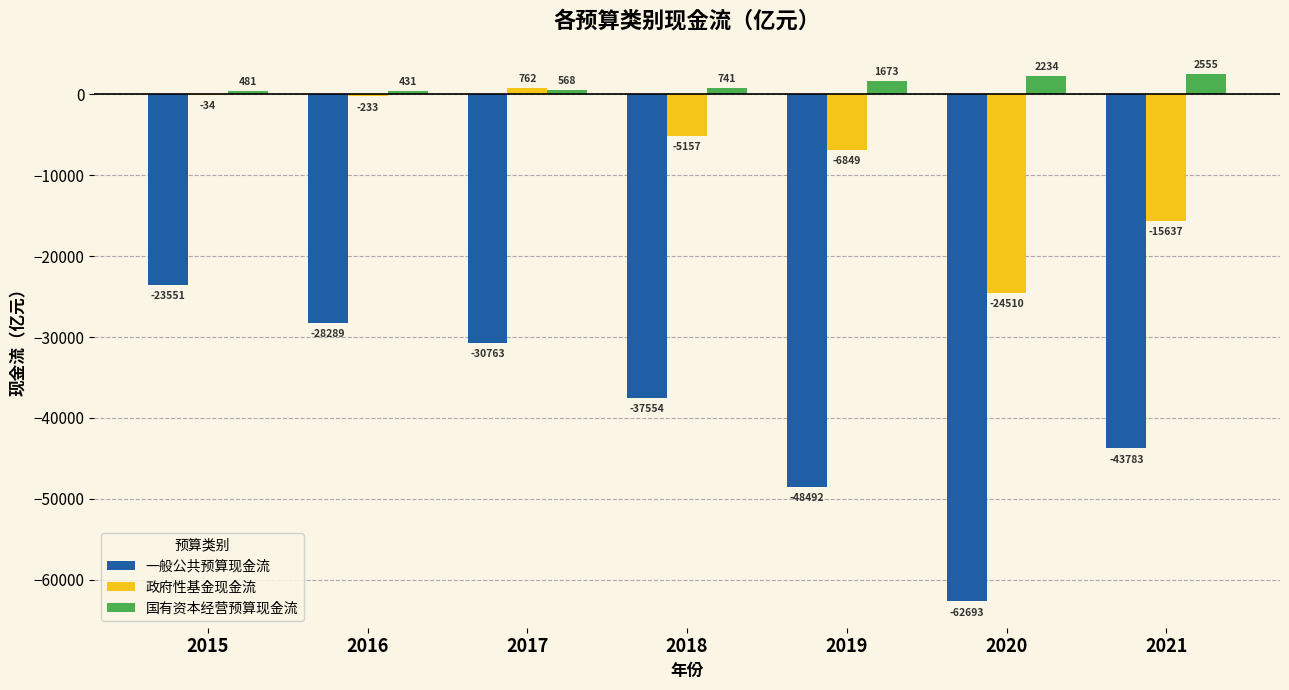

What are all the series names shown in the legend?

一般公共预算现金流, 政府性基金现金流, 国有资本经营预算现金流